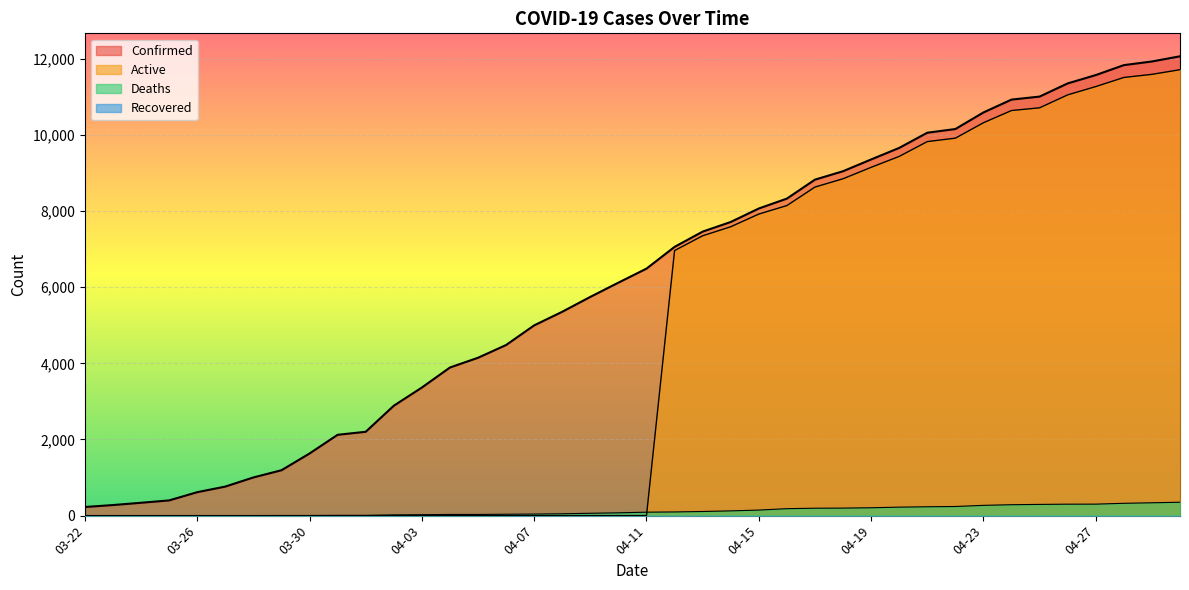

List the labels in order of Confirmed value, smallest first.

03-22, 03-23, 03-24, 03-25, 03-26, 03-27, 03-28, 03-29, 03-30, 03-31, 04-01, 04-02, 04-03, 04-04, 04-05, 04-06, 04-07, 04-08, 04-09, 04-10, 04-11, 04-12, 04-13, 04-14, 04-15, 04-16, 04-17, 04-18, 04-19, 04-20, 04-21, 04-22, 04-23, 04-24, 04-25, 04-26, 04-27, 04-28, 04-29, 04-30